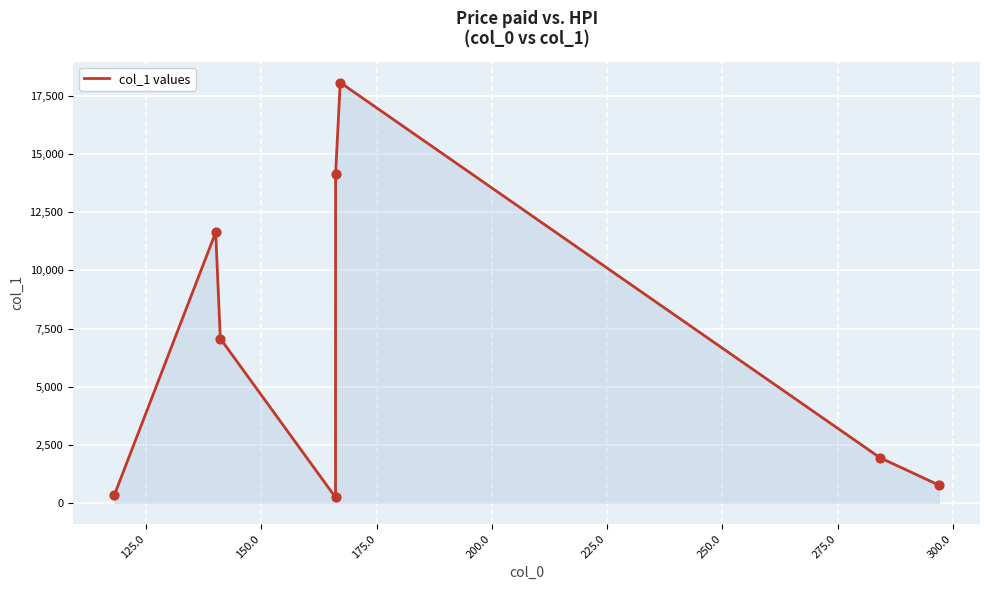

True or false: the data has more than 1 interior local peaks.

True